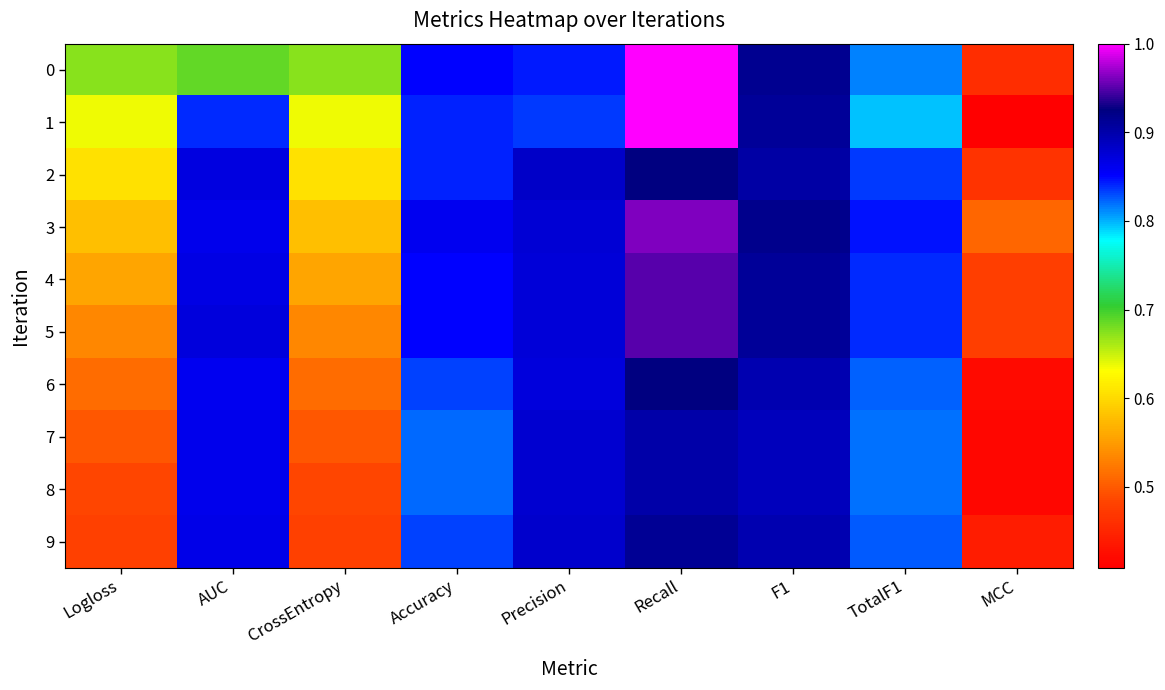

At how many categories does at least one series exceed 0?

9